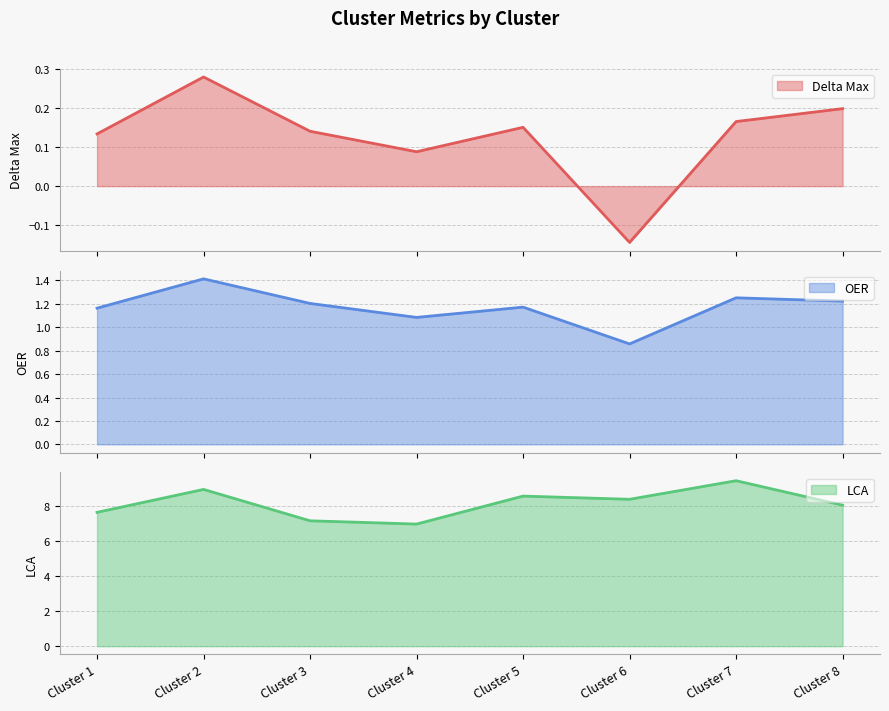

True or false: OER and Delta Max cross at least once.

False